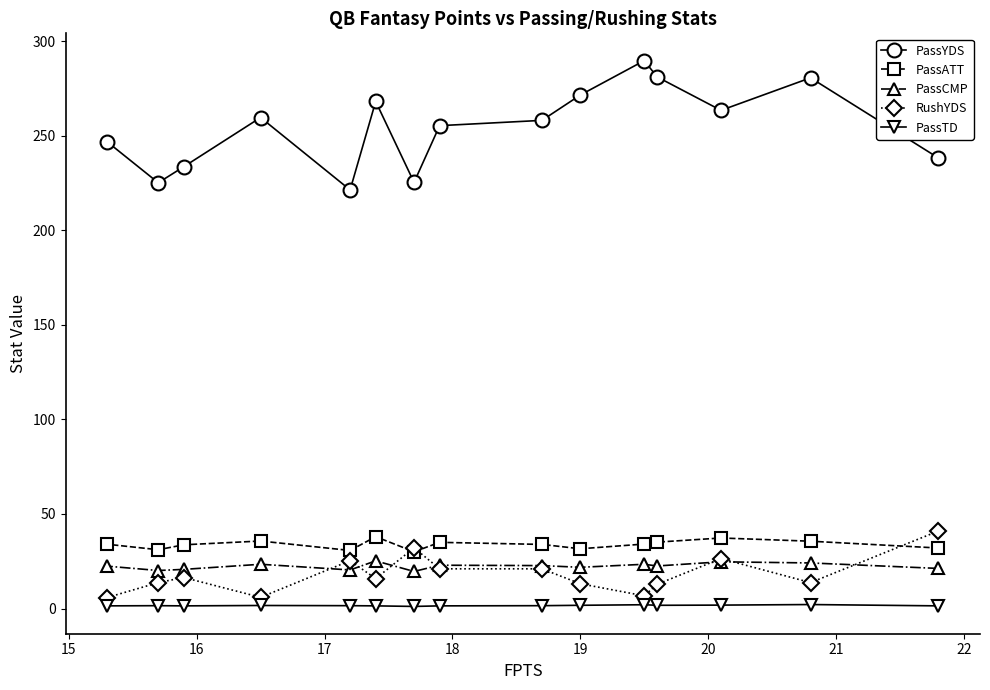

True or false: PassYDS and PassTD intersect in this chart.

False